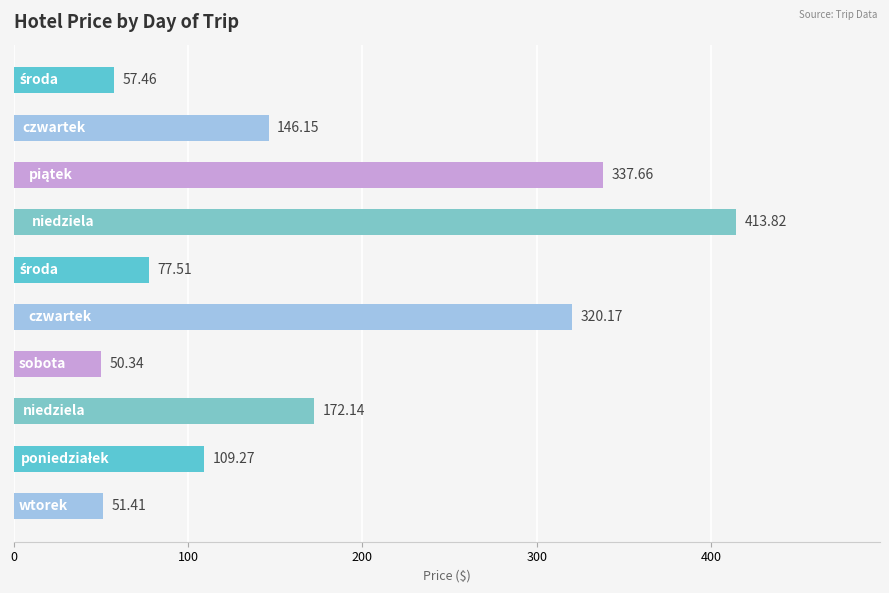

What is the difference between the maximum and minimum values?

363.5